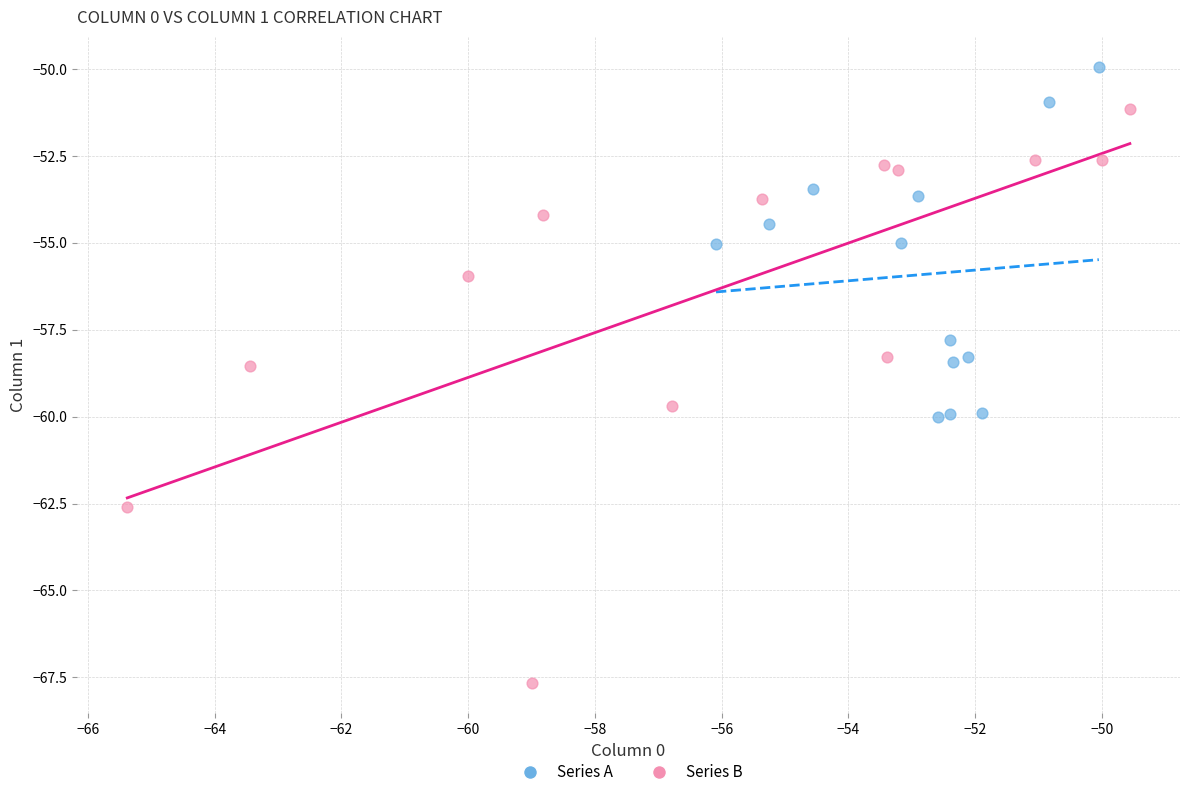

Which series contains the lowest Y value?

Series B